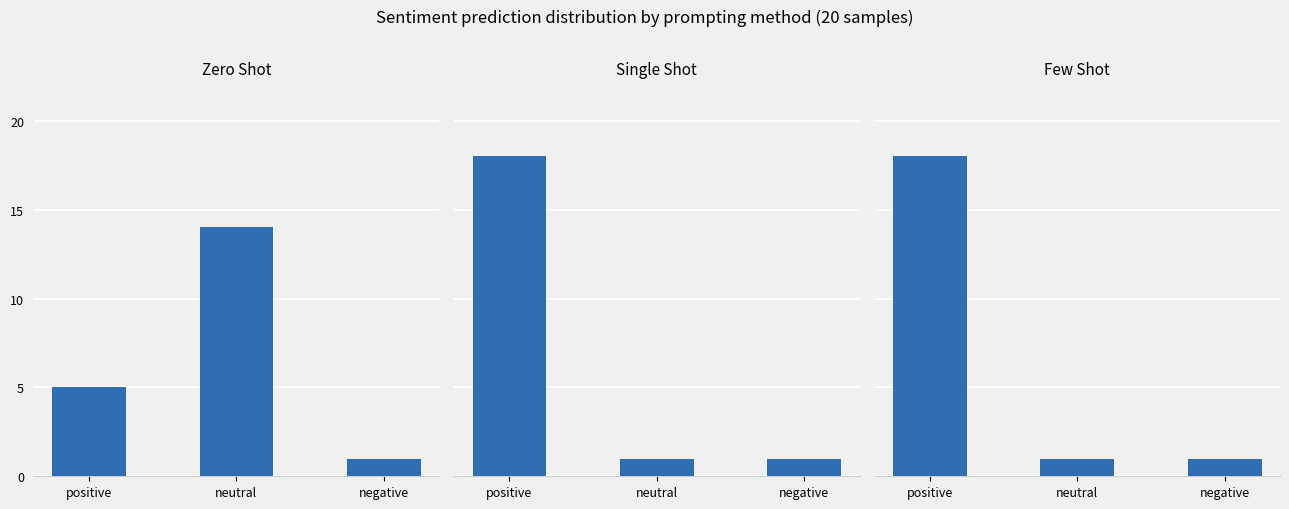

What is the sum of all zero_shot values?

20